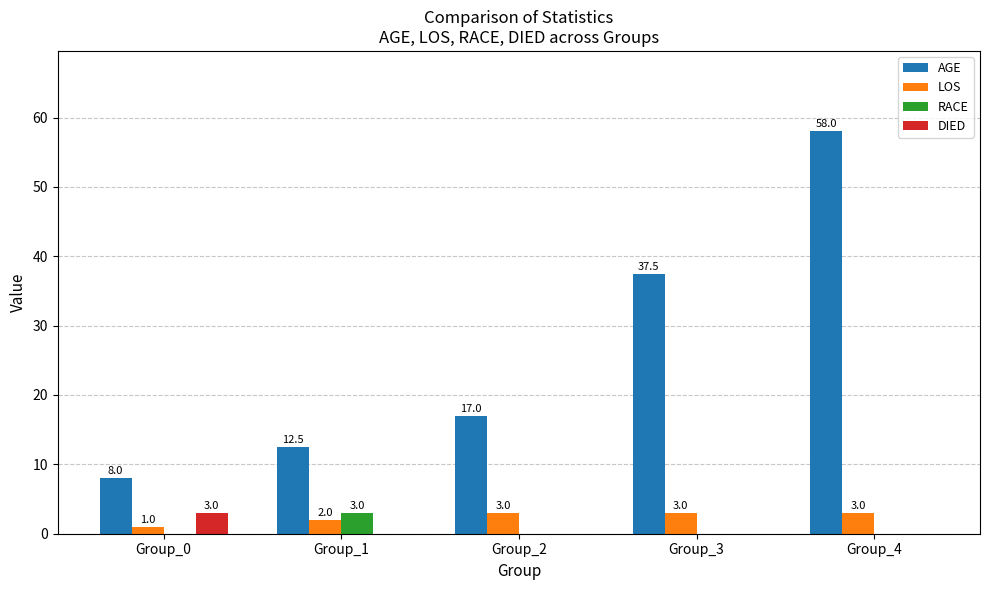

At which category is the sum across all series the highest?

Group_4